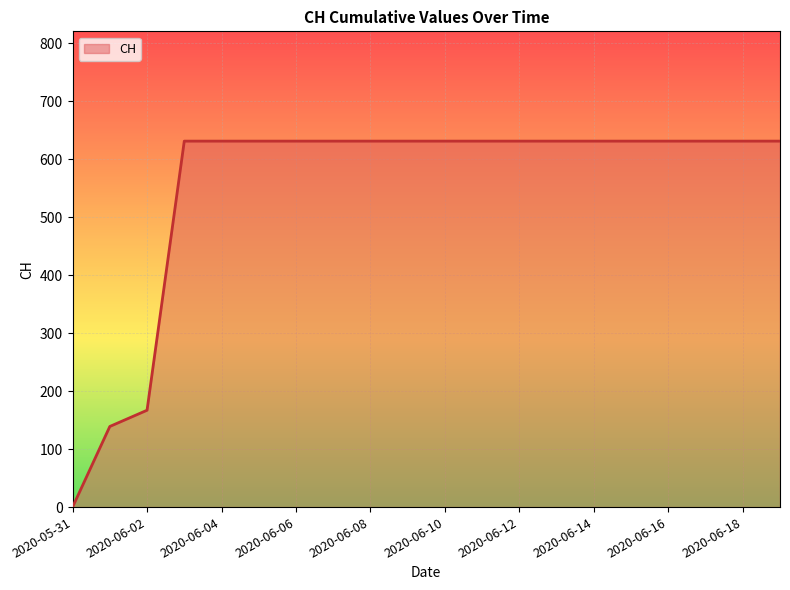

What is the greatest value displayed?

631